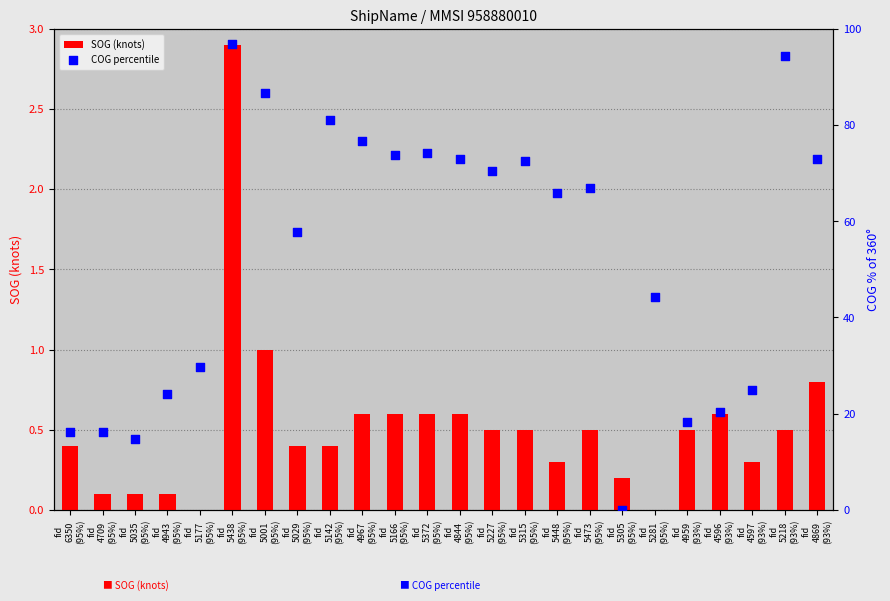

Which series reaches the minimum Y coordinate?

SOG (knots)